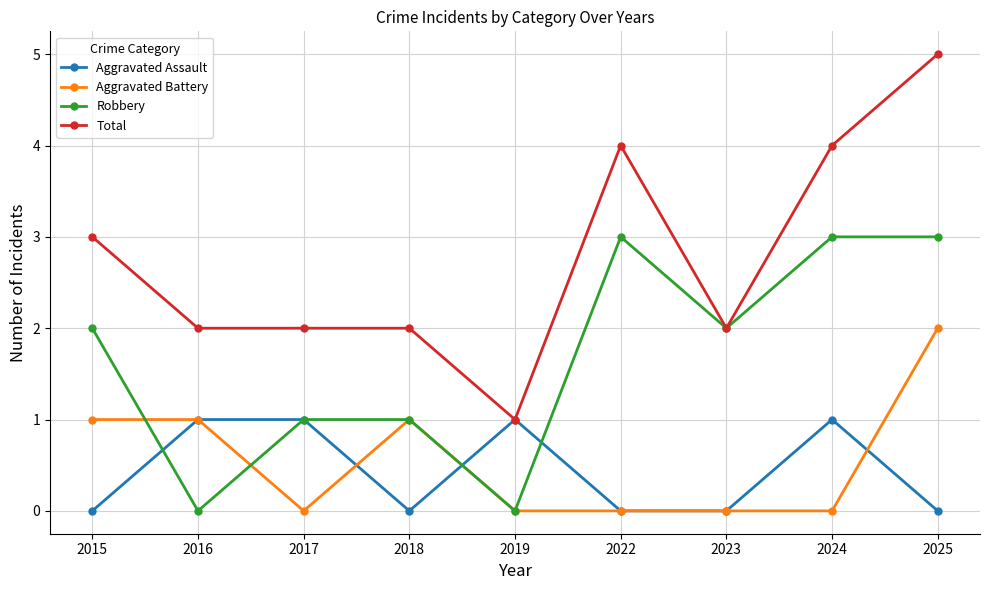

What is the average value of the Total series?

3